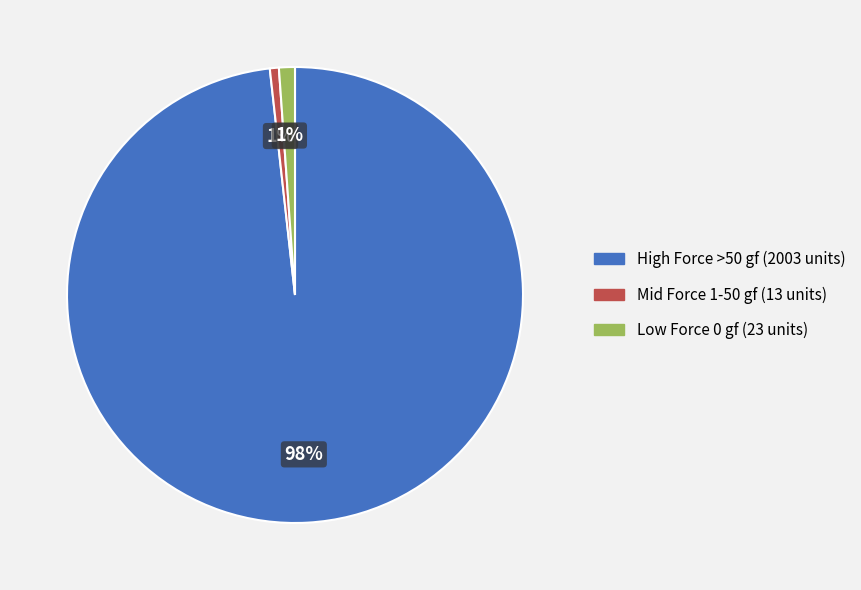

To the nearest percent, what is the average slice percentage?

33%